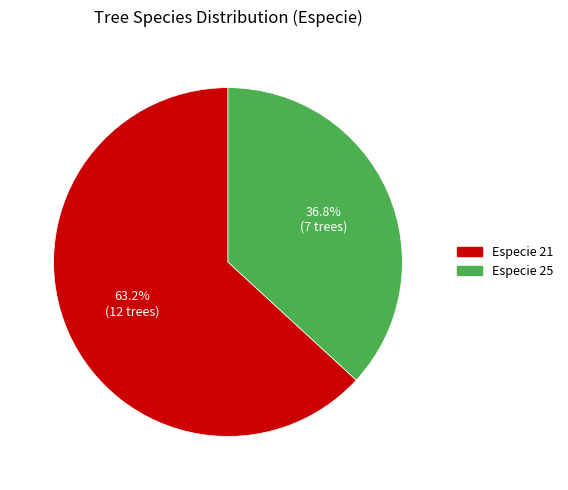

Does any single category account for the majority?

Yes